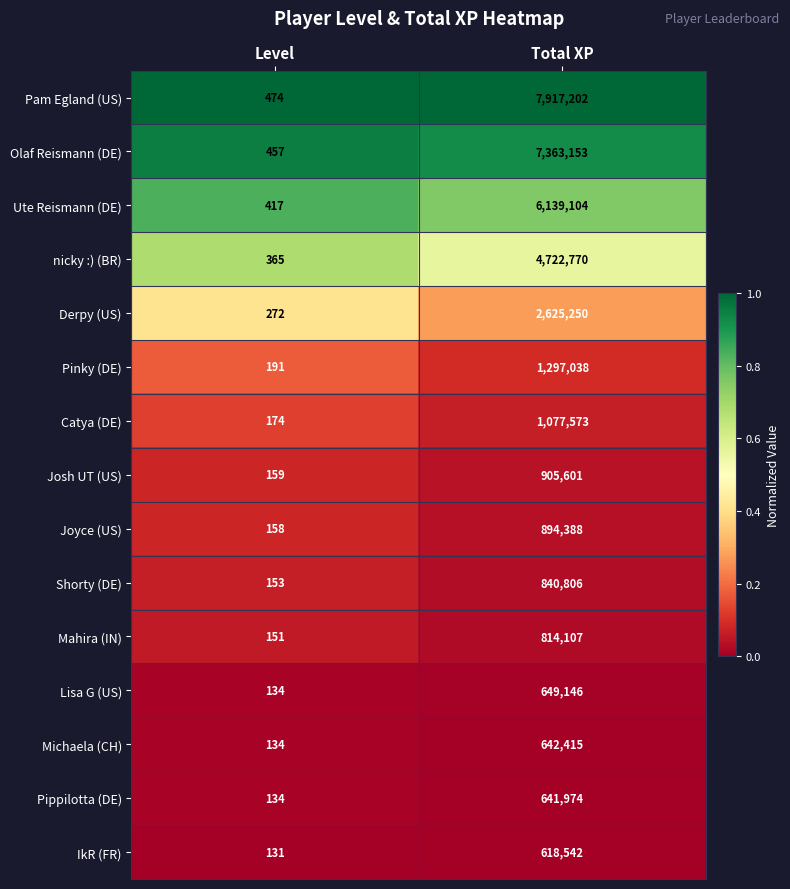

Which category has the lowest value in the Ute Reismann (DE) series?

Level